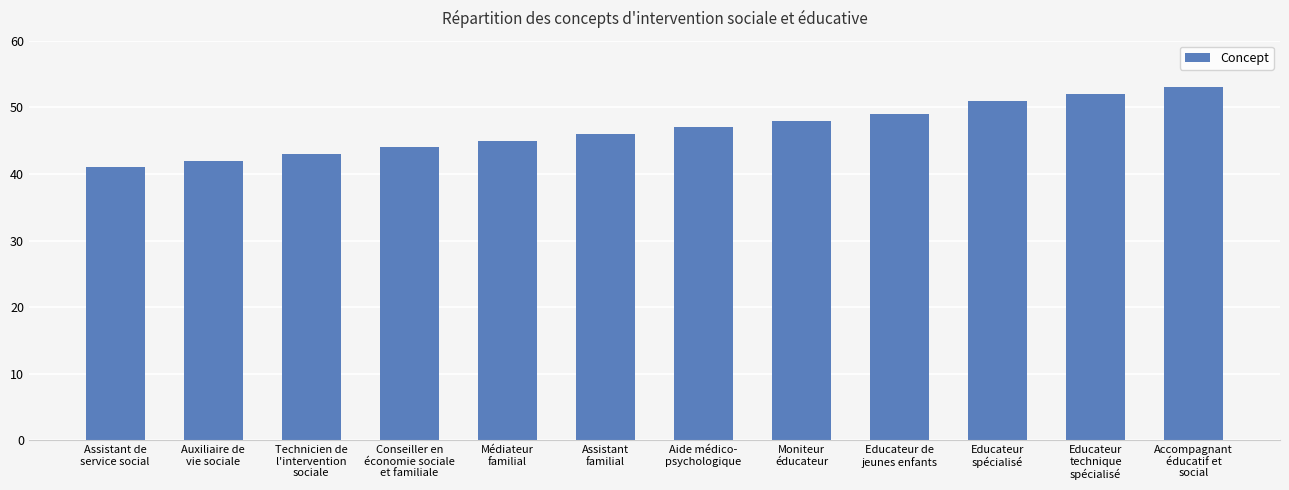

At which category does the chart reach its peak across all series?

Accompagnant
éducatif et
social